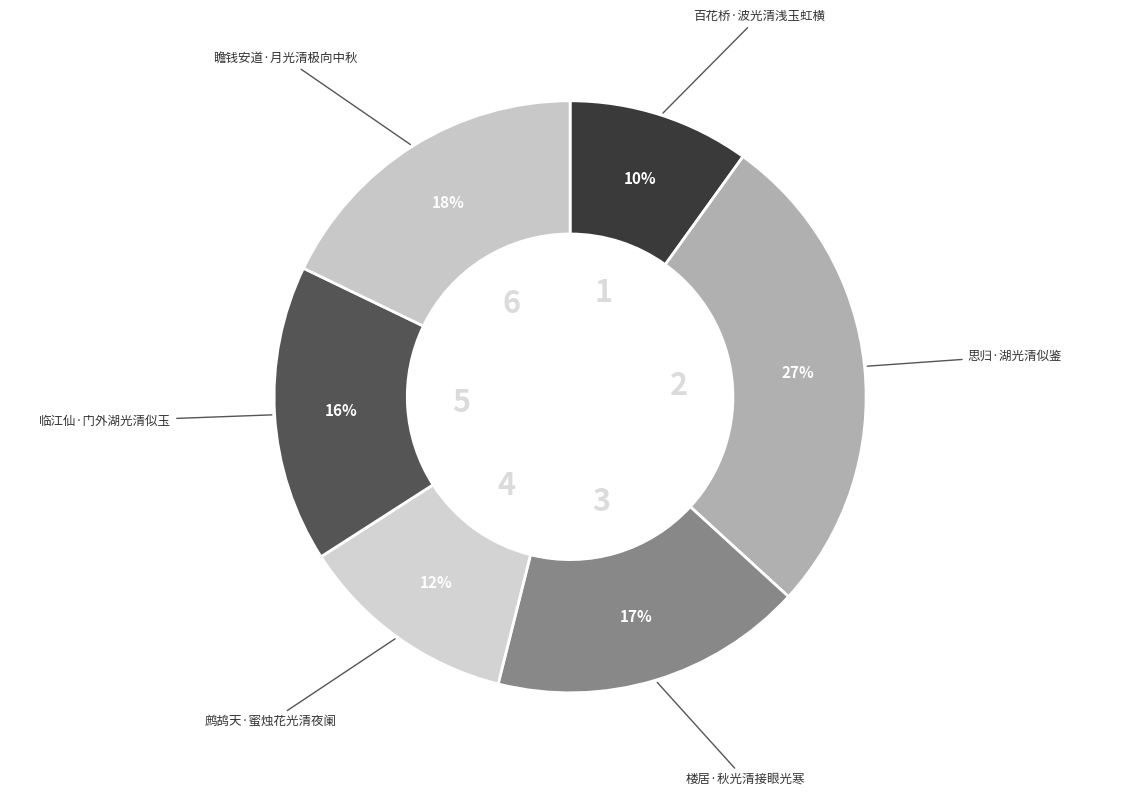

To the nearest percent, what percentage of the pie is 思归·湖光清似鉴?

27%